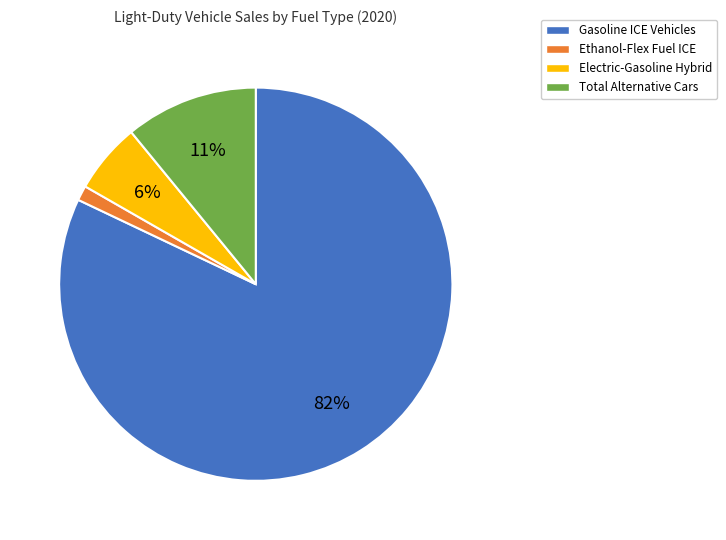

Rank the categories by value from lowest to highest.

Ethanol-Flex Fuel ICE, Electric-Gasoline Hybrid, Total Alternative Cars, Gasoline ICE Vehicles